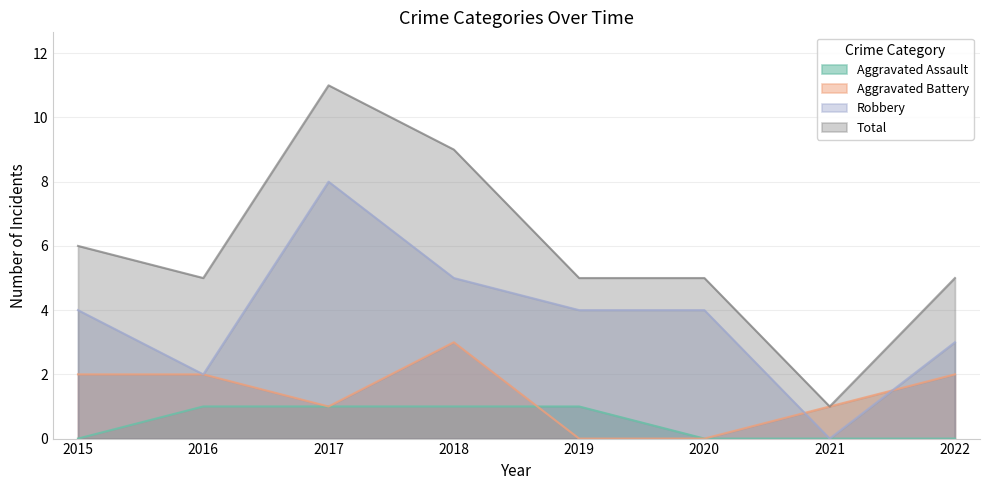

What is the difference between the second highest and second lowest values in the Total series?

4